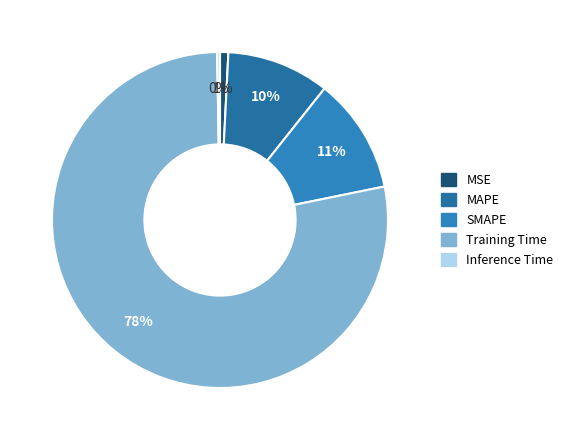

The Inference Time slice represents 0% of the pie. True or false?

True